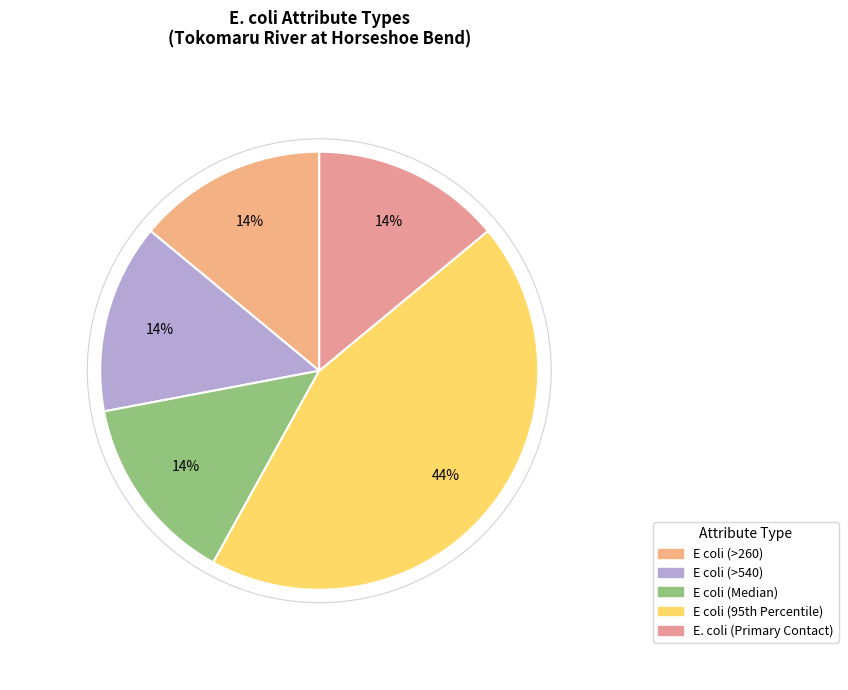

To the nearest percent, what is the combined percentage of E. coli (Primary Contact) and E coli (Median)?

28%